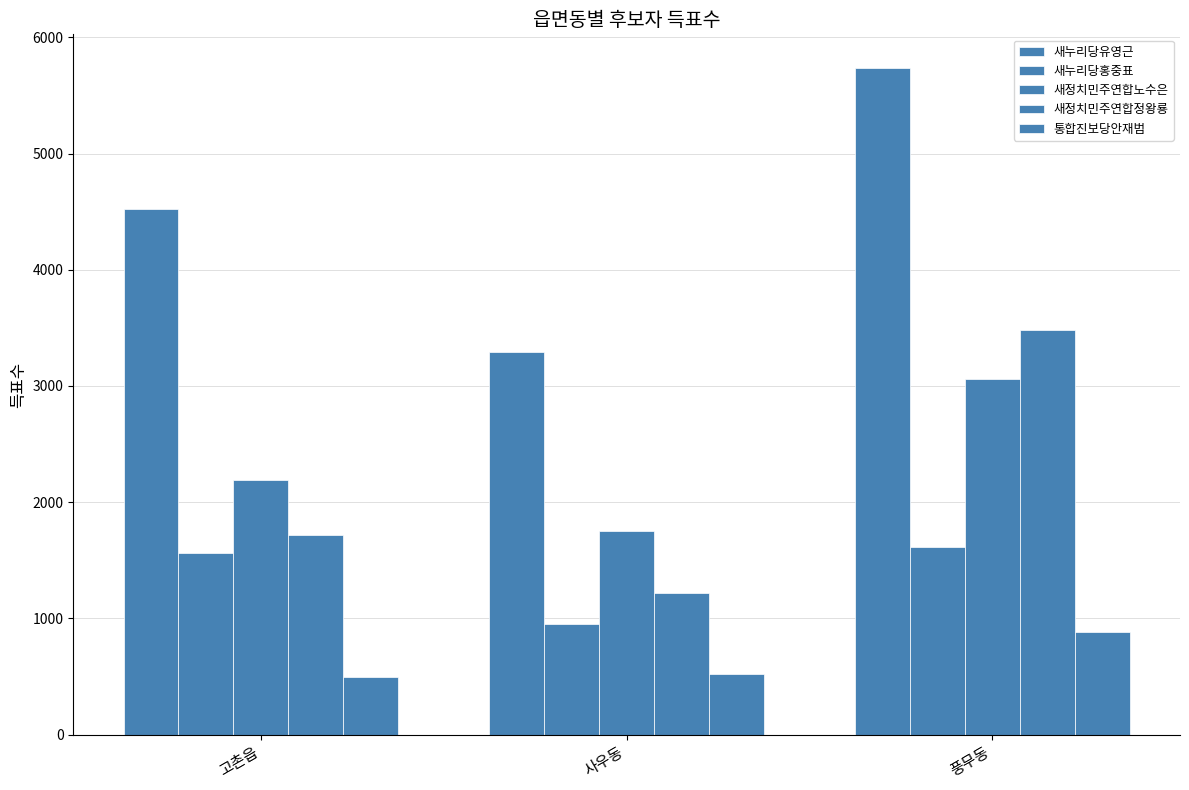

What is the label of the 1st bar from the right?

풍무동